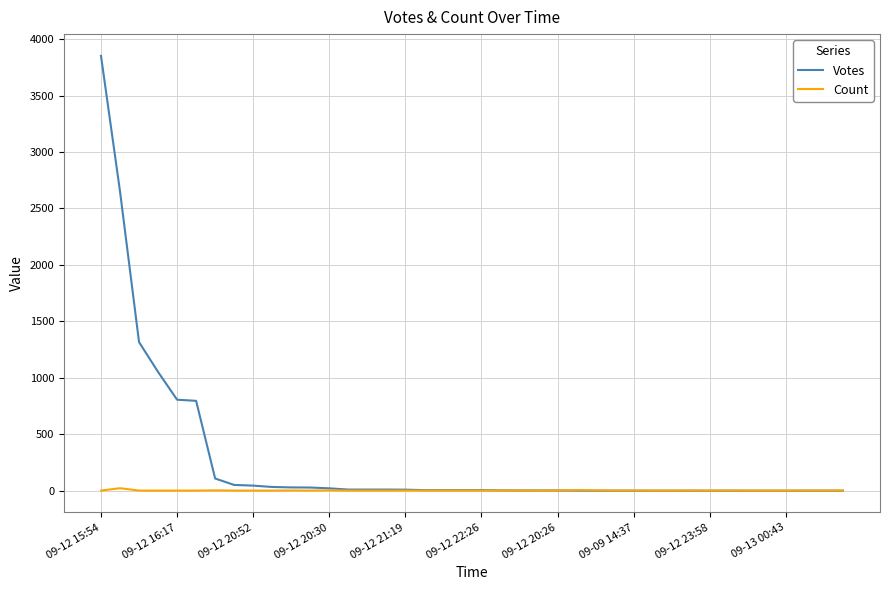

What is the greatest value displayed?

3852